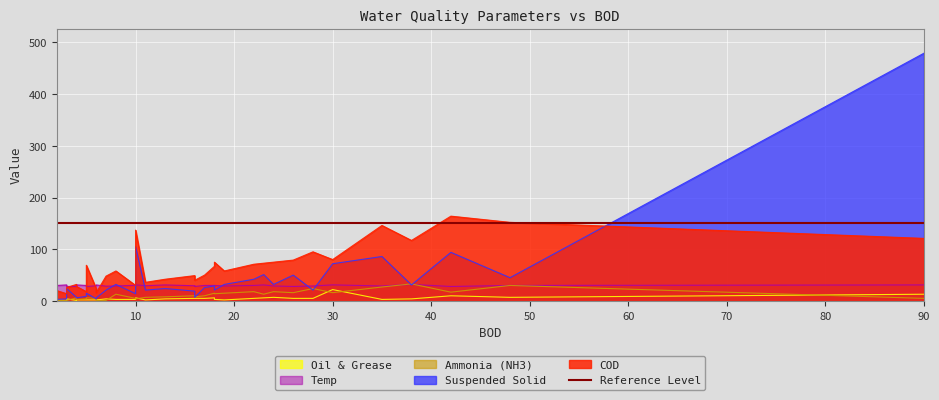

How many interior local valleys does the Suspended Solid series have?

13